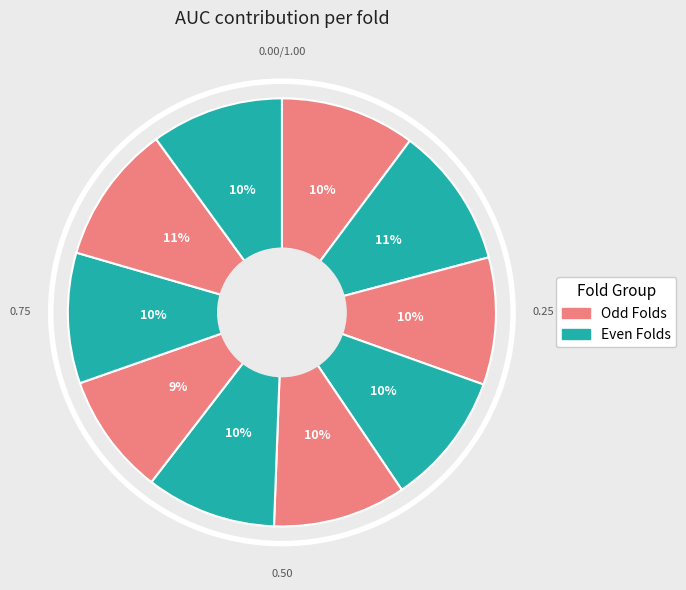

How many slices are in this pie chart?

10